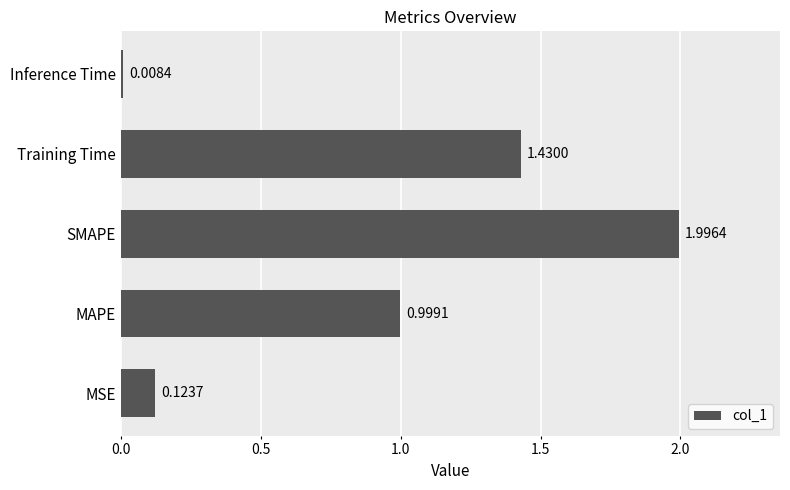

Rank the categories by value from lowest to highest.

Inference Time, MSE, MAPE, Training Time, SMAPE